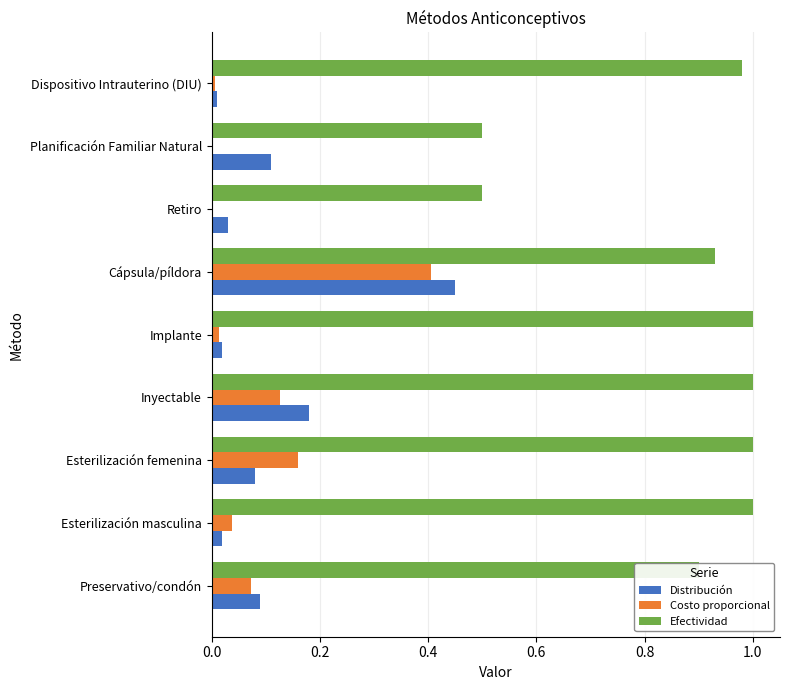

The value of Distribución at Esterilización masculina is 0.0. True or false?

True